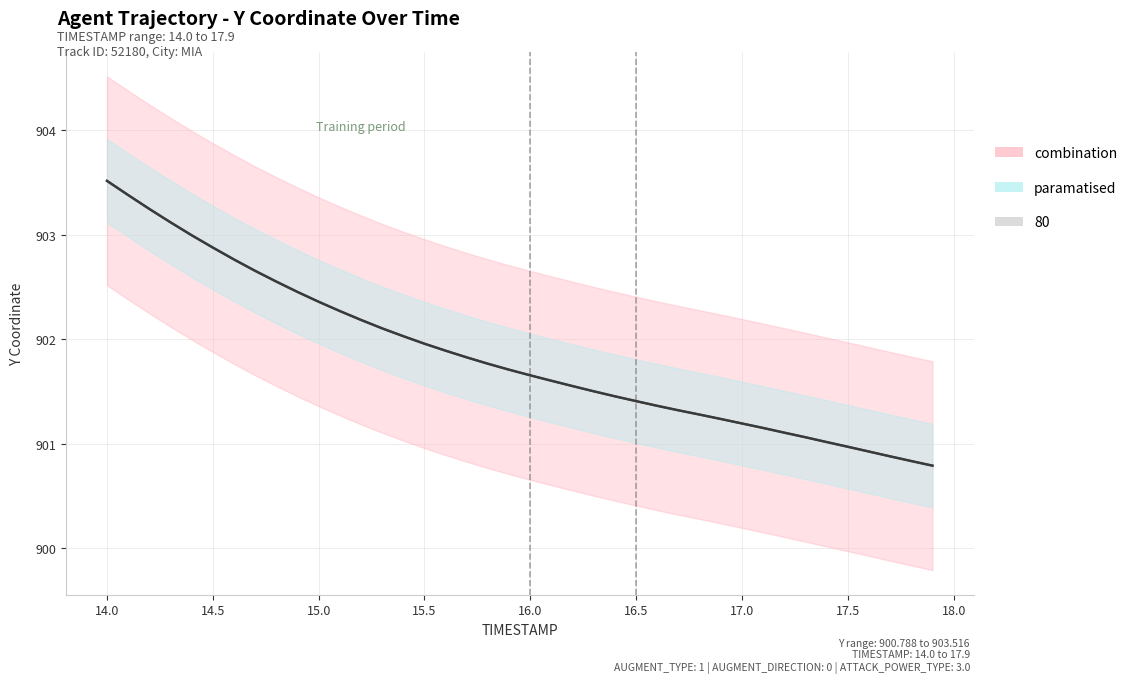

What is the ratio of the value at 17.5 to the value at 18.0?

1.0